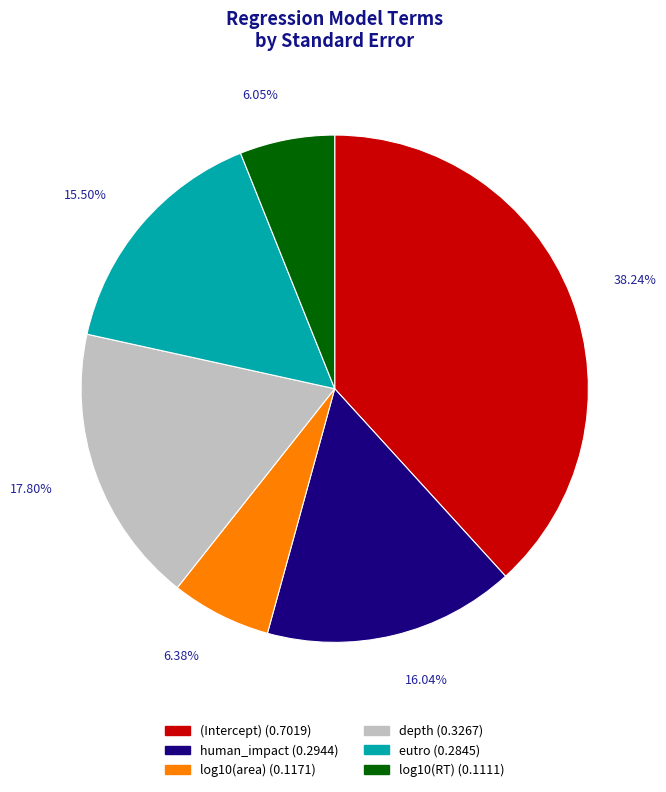

Is log10(area) the majority of the pie?

No